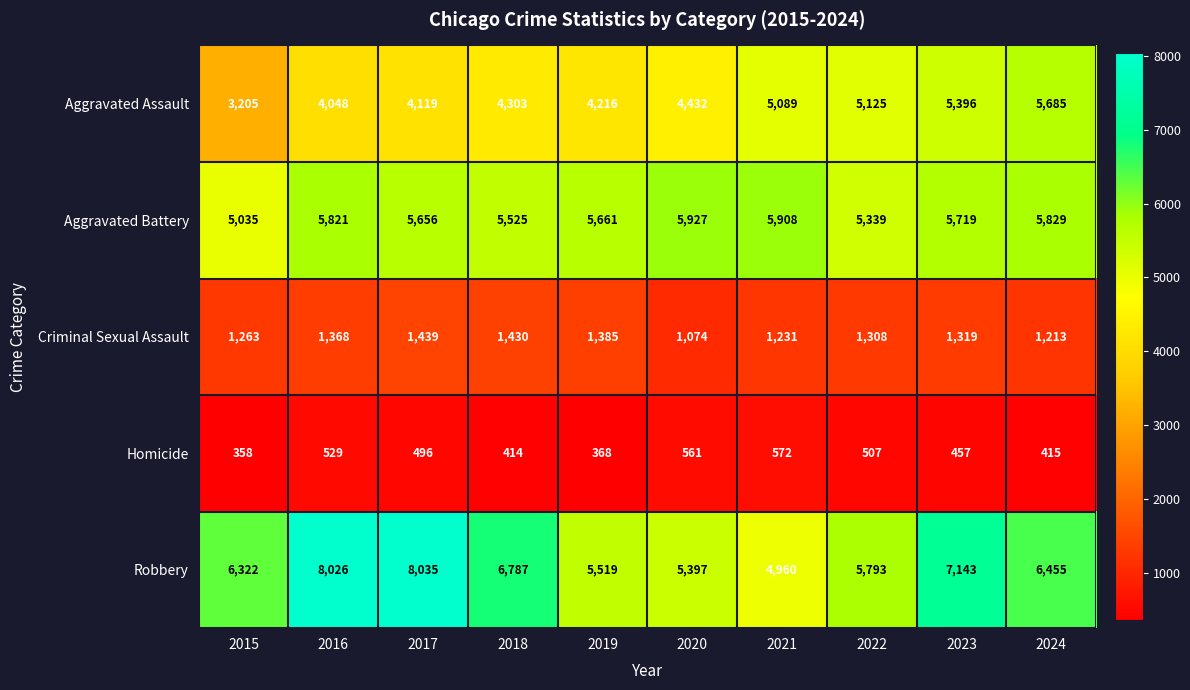

At 2021, list the series in order from largest to smallest.

Aggravated Battery, Aggravated Assault, Robbery, Criminal Sexual Assault, Homicide